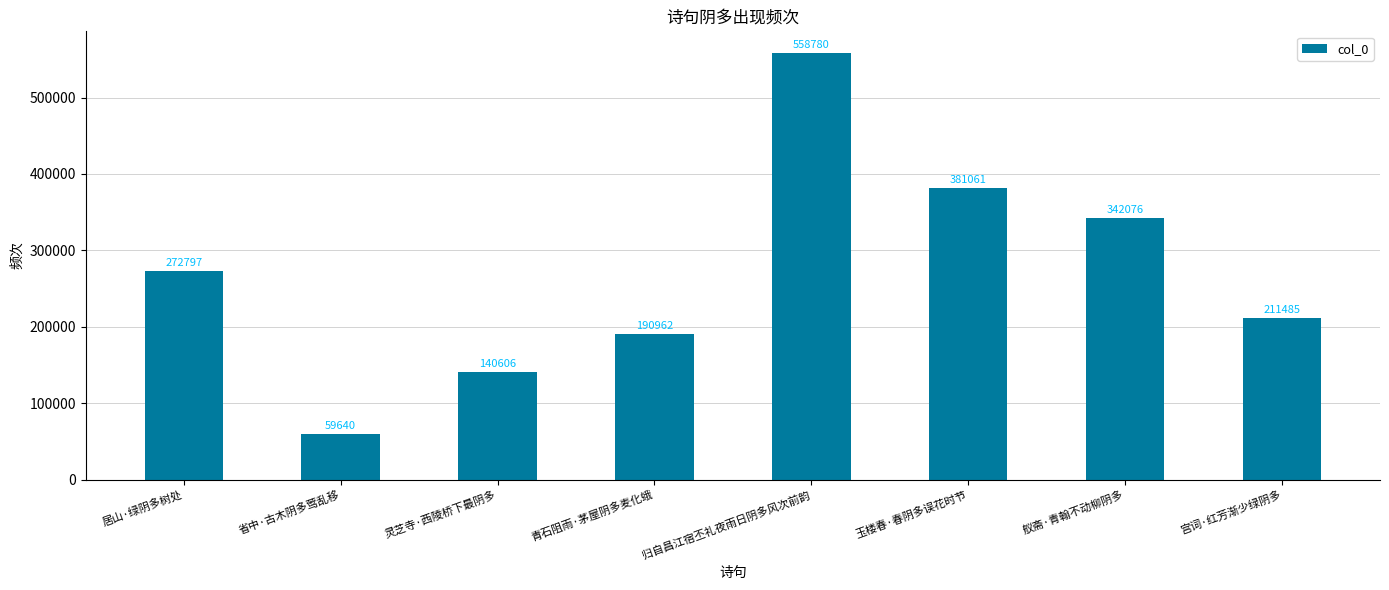

List the labels in order of value, largest first.

归自昌江宿丕礼夜雨日阴多风次前韵, 玉楼春·春阴多误花时节, 舣斋·青翰不动柳阴多, 居山·绿阴多树处, 宫词·红芳渐少绿阴多, 青石阻雨·茅屋阴多麦化蛾, 灵芝寺·西陵桥下最阴多, 省中·古木阴多莺乱移